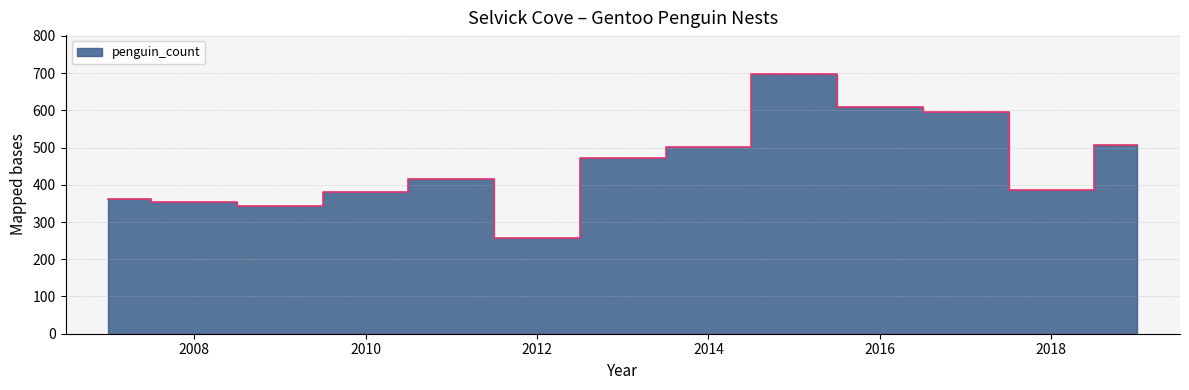

At which category does the data reach its first local valley?

2009